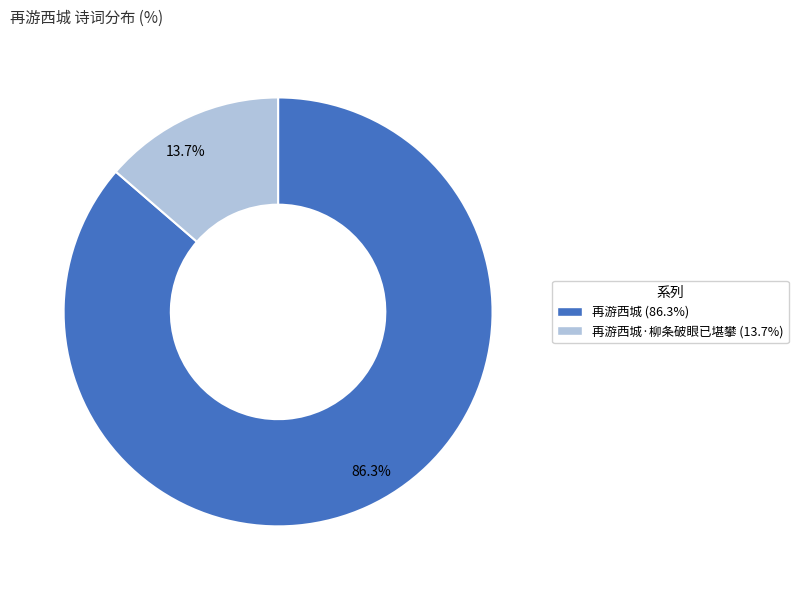

Approximately how many times larger is the value at 86.3% compared to 13.7%?

6.3